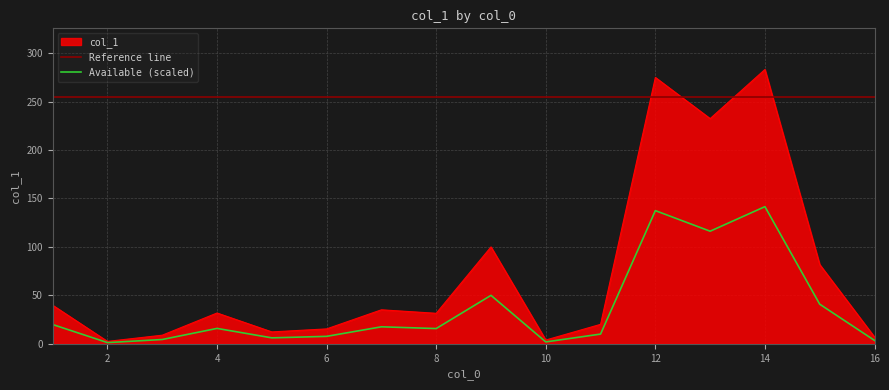

At which category does the chart reach its peak across all series?

14